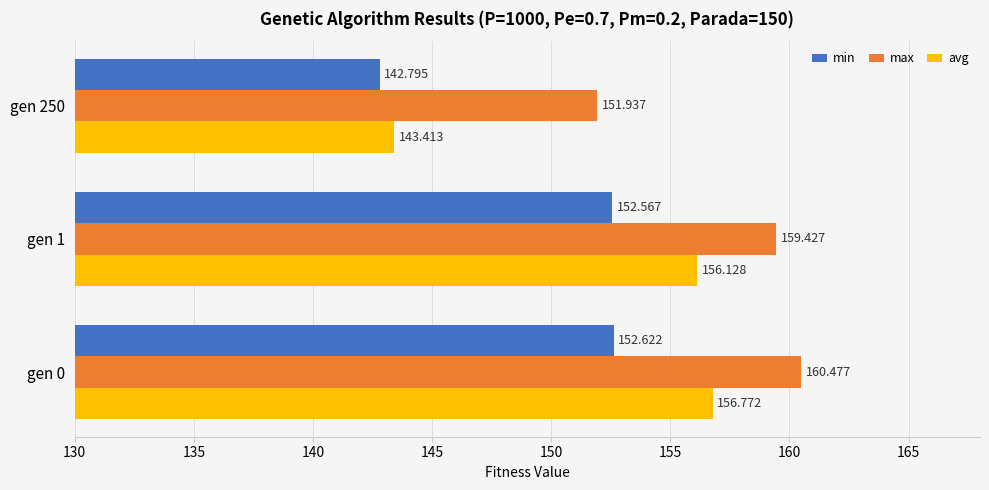

List the series in order of their overall mean, lowest first.

min, avg, max